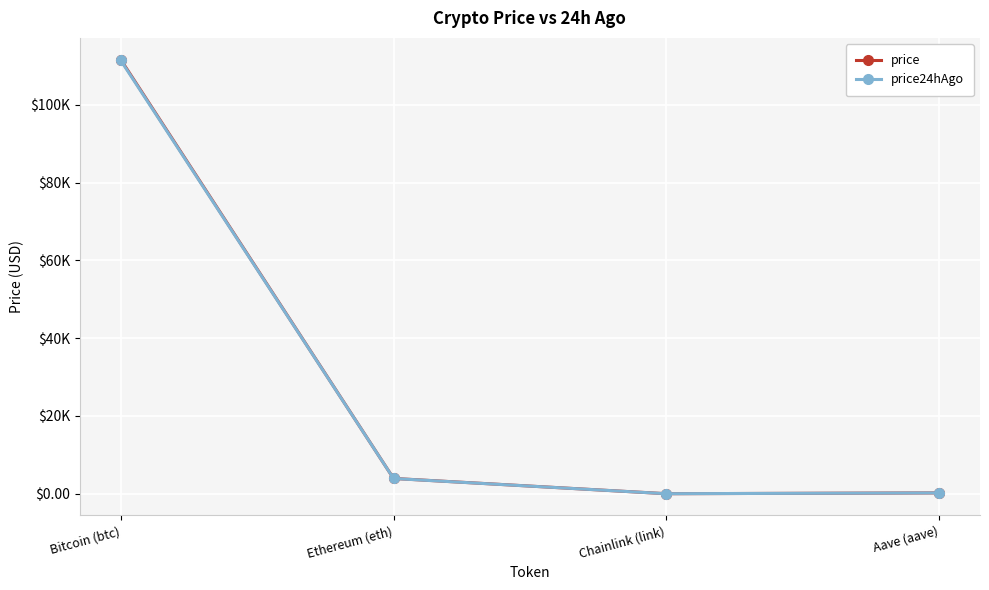

What are all the series names shown in the legend?

price, price24hAgo